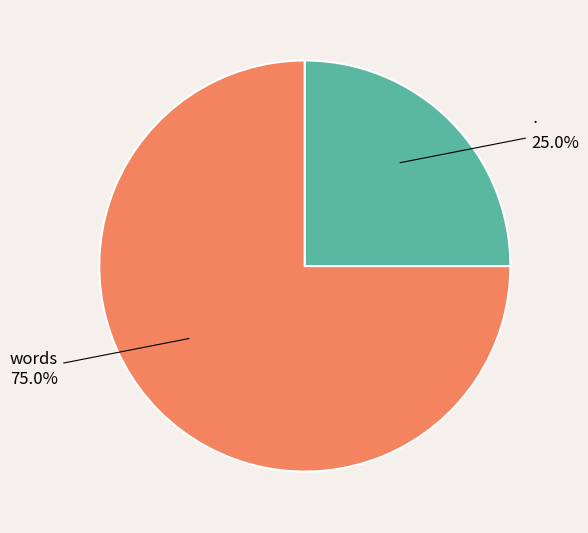

How many slices are in this pie chart?

2